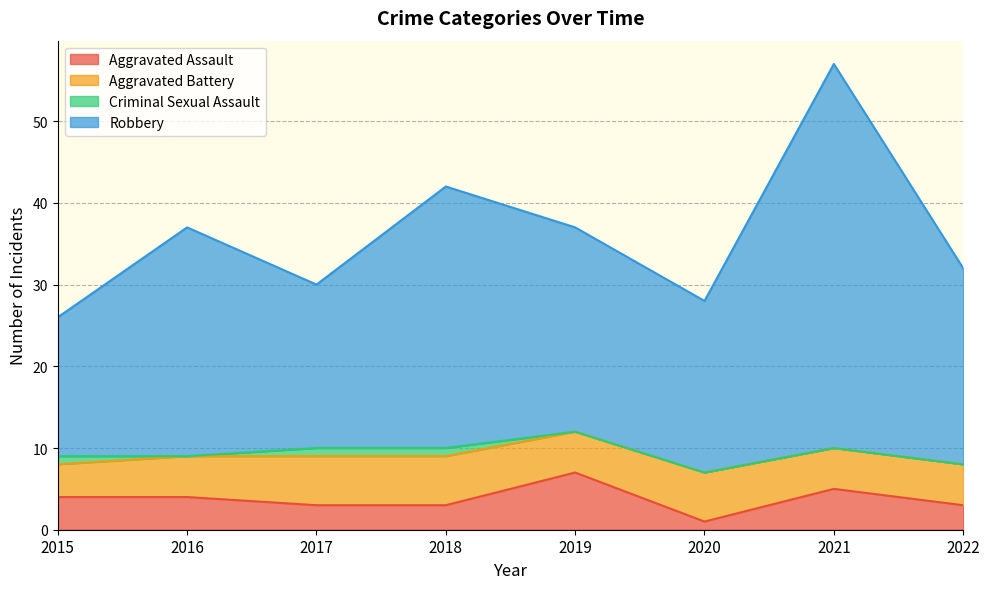

Is the value of Aggravated Assault at 2022 greater than the value of Robbery at 2017?

No